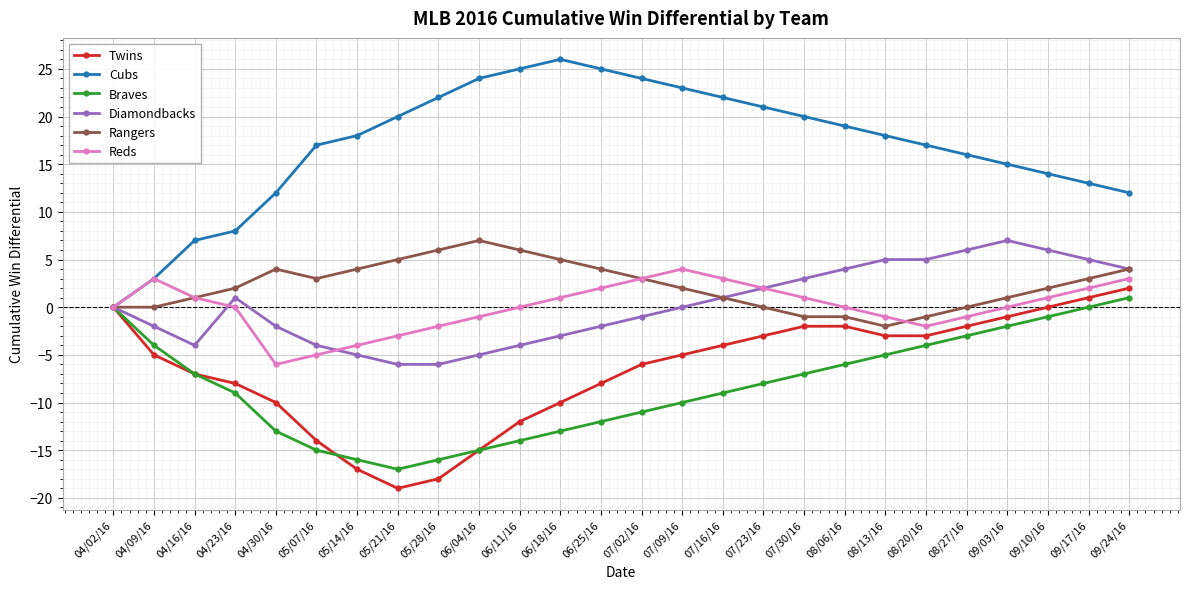

Is it true that Diamondbacks equals -4 at 06/11/16?

True